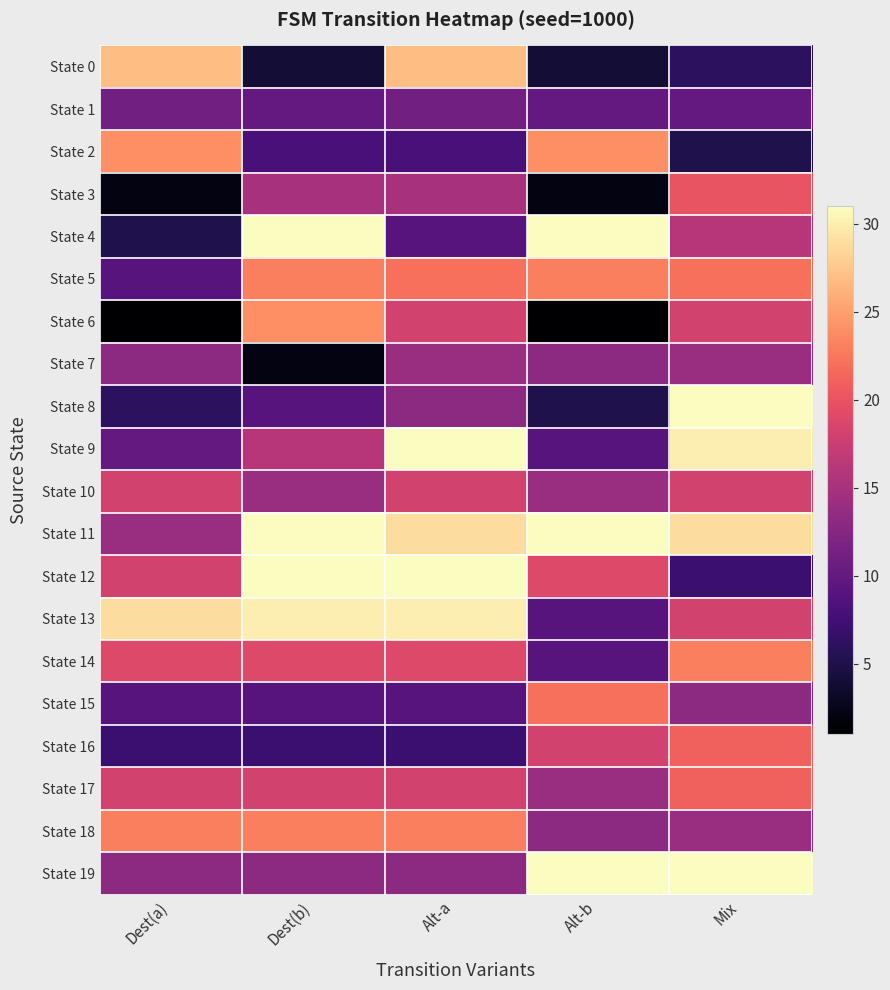

What is the total value across all series at Alt-a?

365